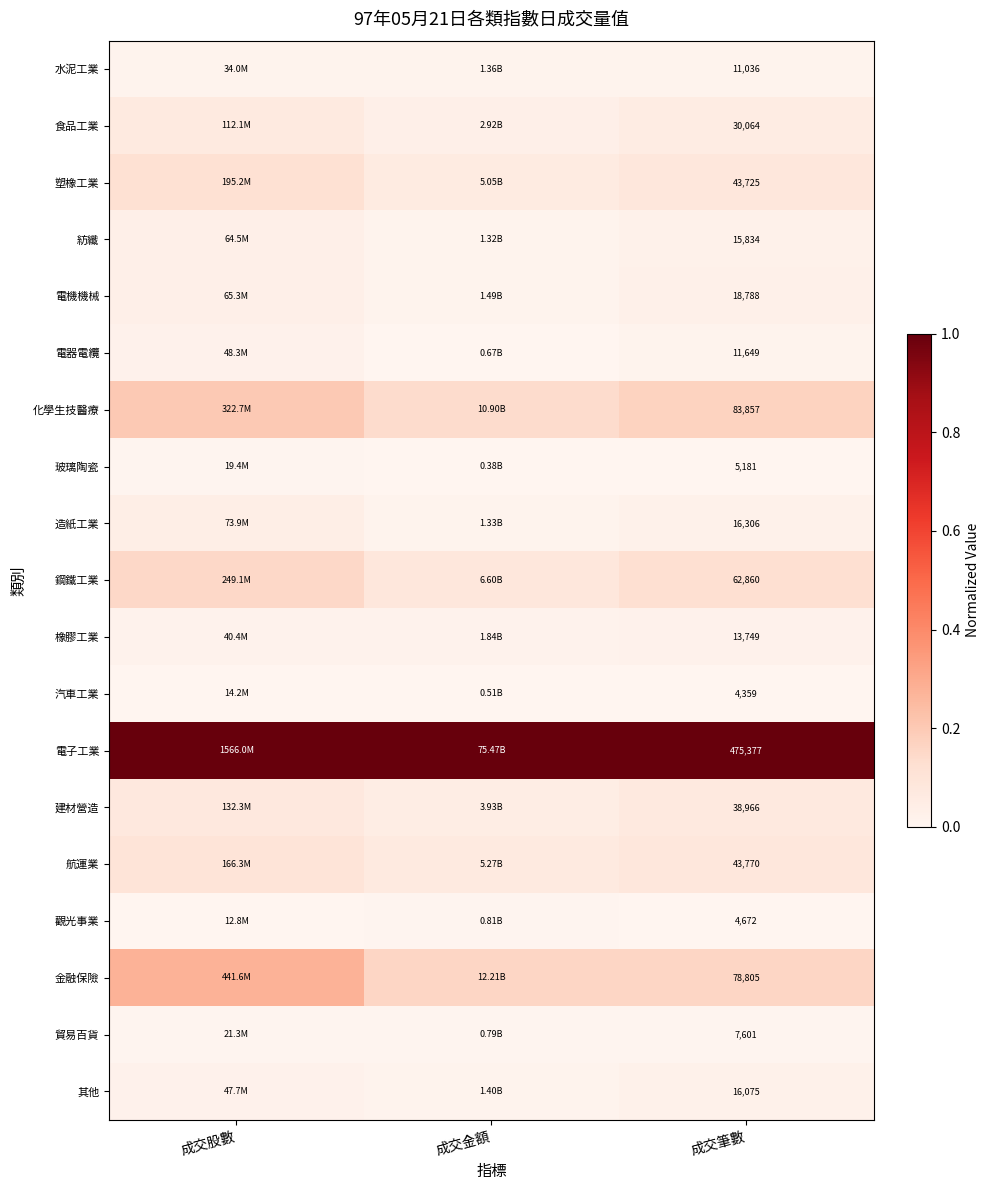

At which category is the sum across all series the highest?

成交股數